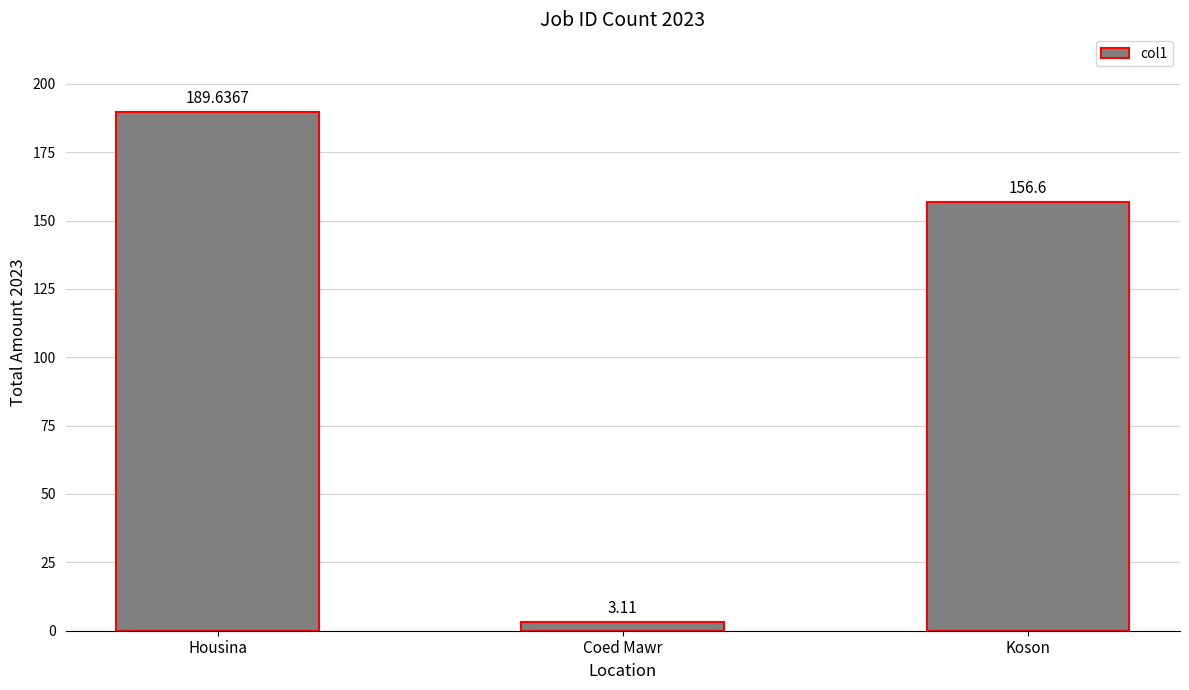

What is the approximate value at Koson?

156.6